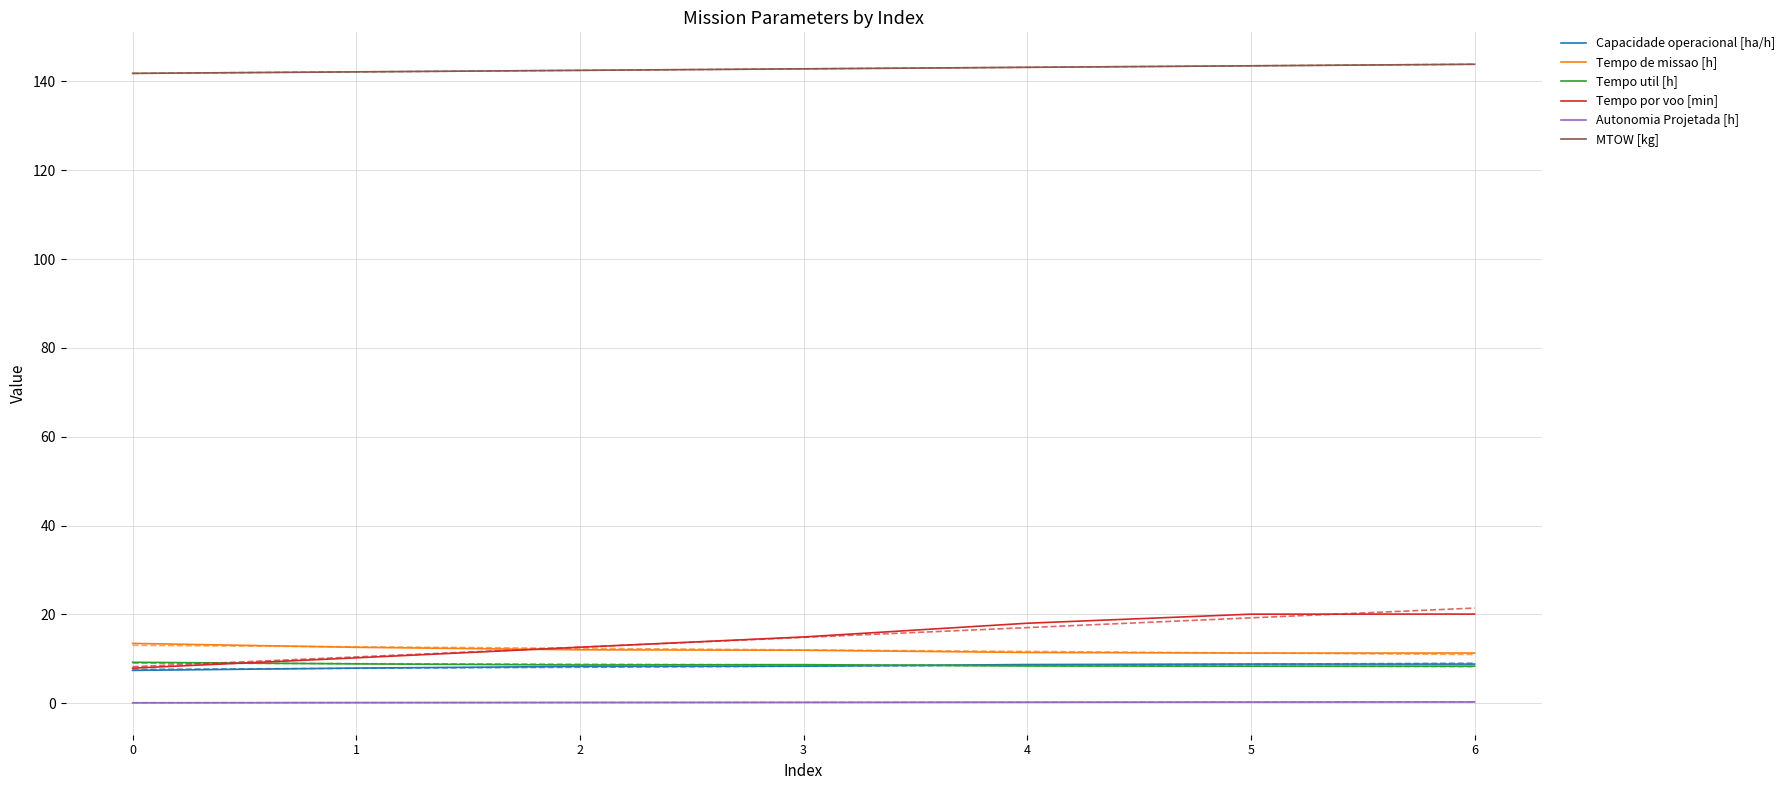

What is the minimum value shown in the chart?

0.1